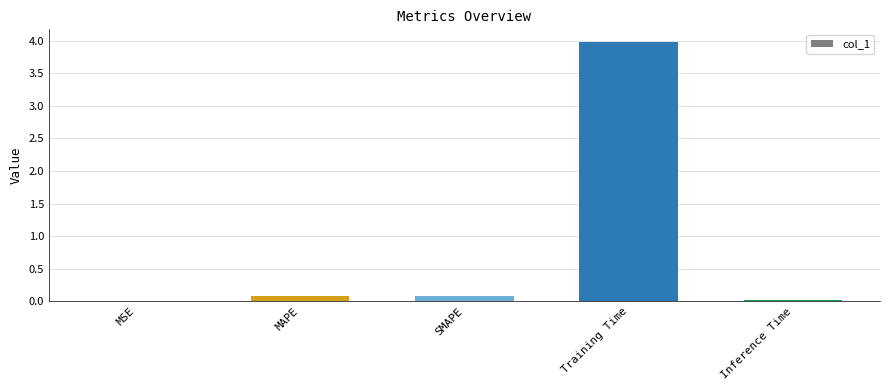

At which category does the chart reach its peak across all series?

Training Time